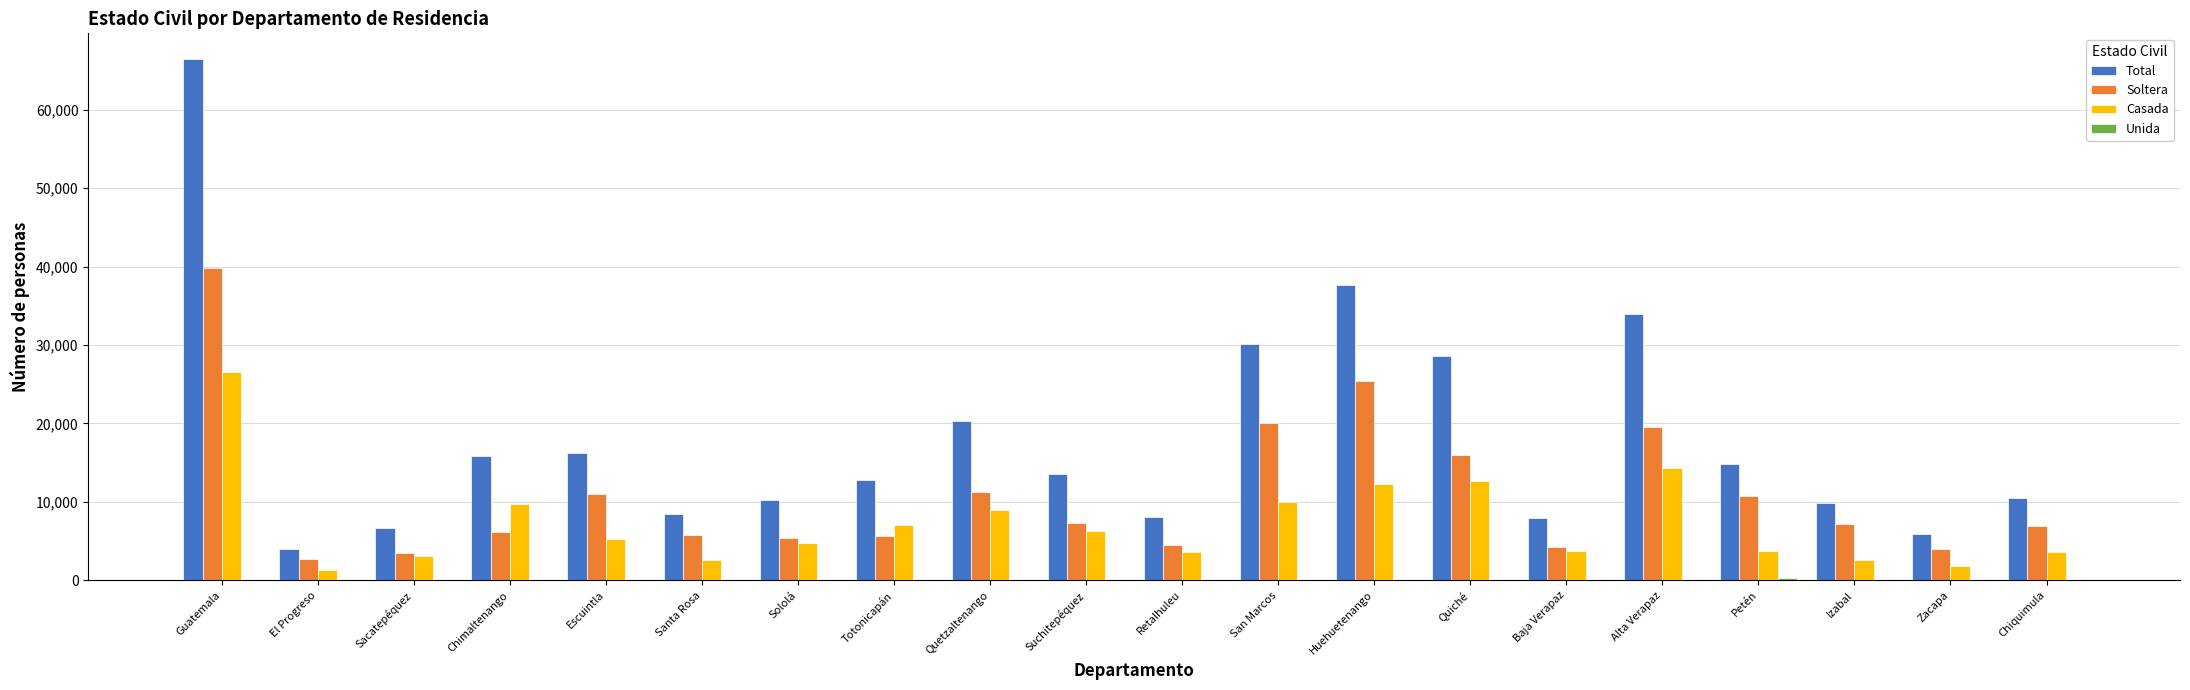

At which category is the sum across all series the highest?

Guatemala